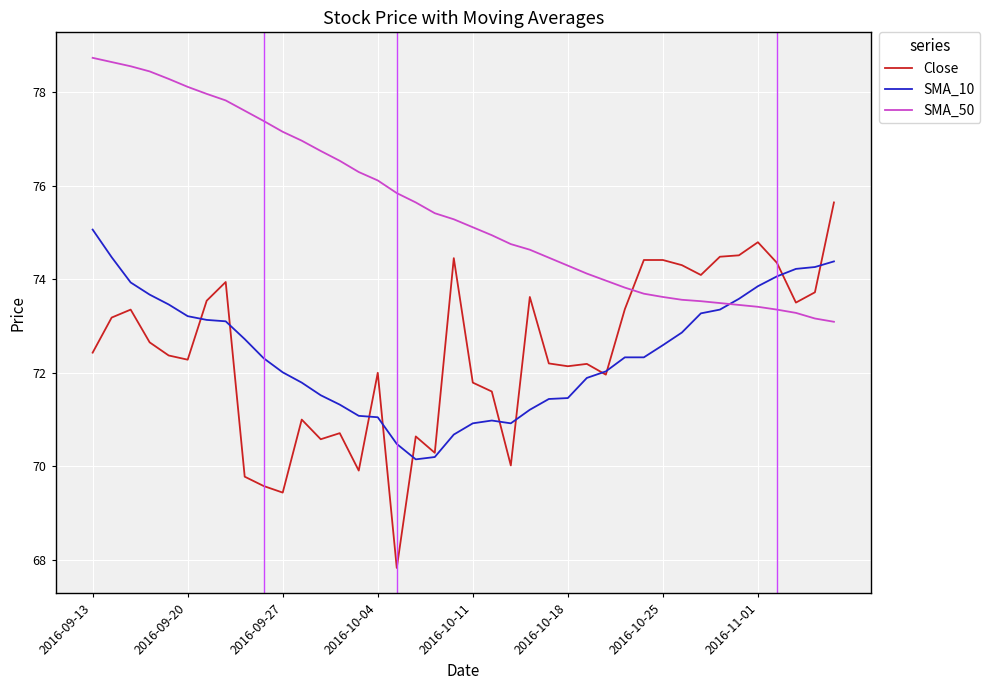

Which series has the largest total across all categories?

SMA_50